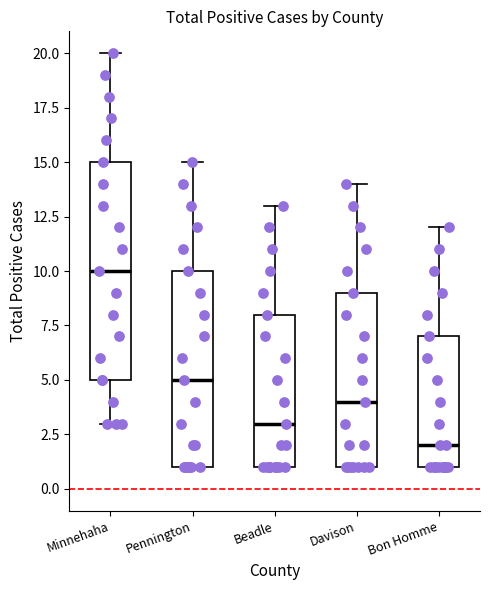

Which box's median line is the lowest?

Bon Homme